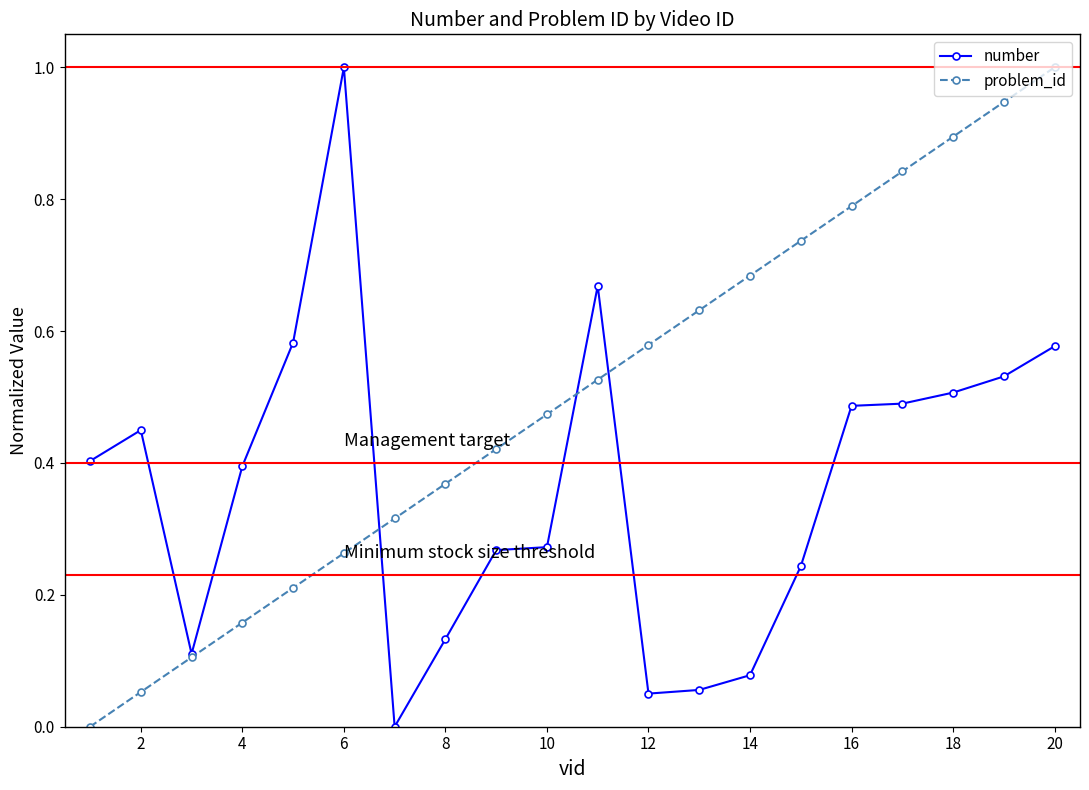

What is the maximum value for problem_id?

1.0